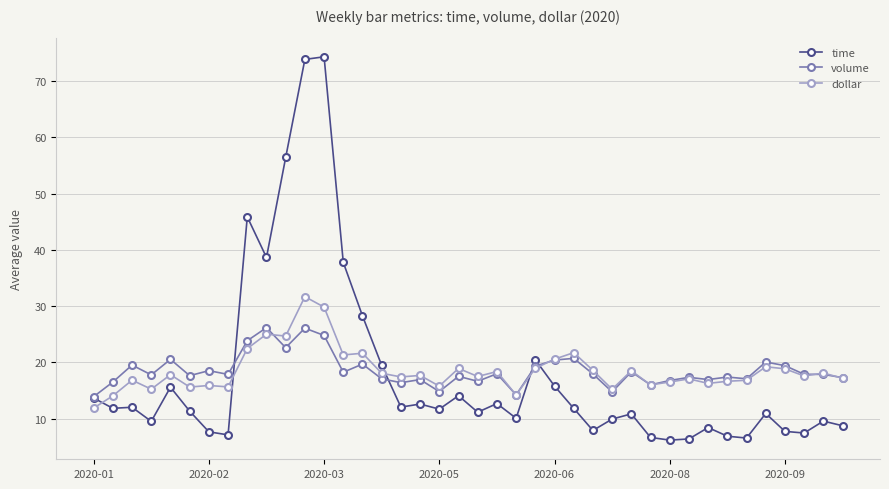

True or false: volume has more than 1 interior local peaks.

True